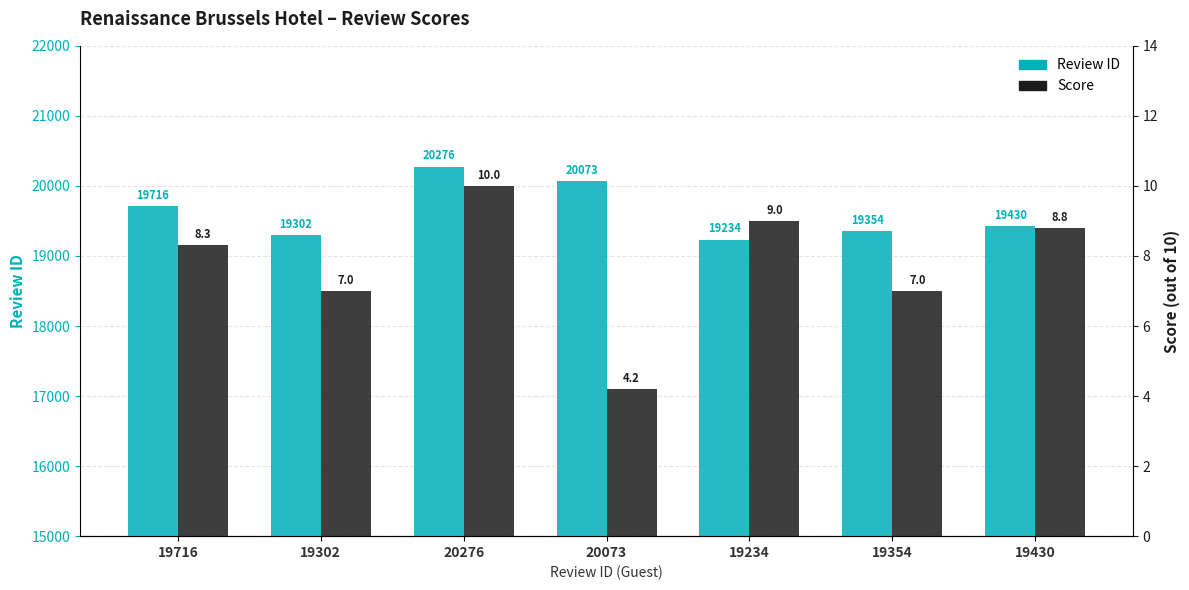

True or false: Score has a value of 5.1 at 19234.

False